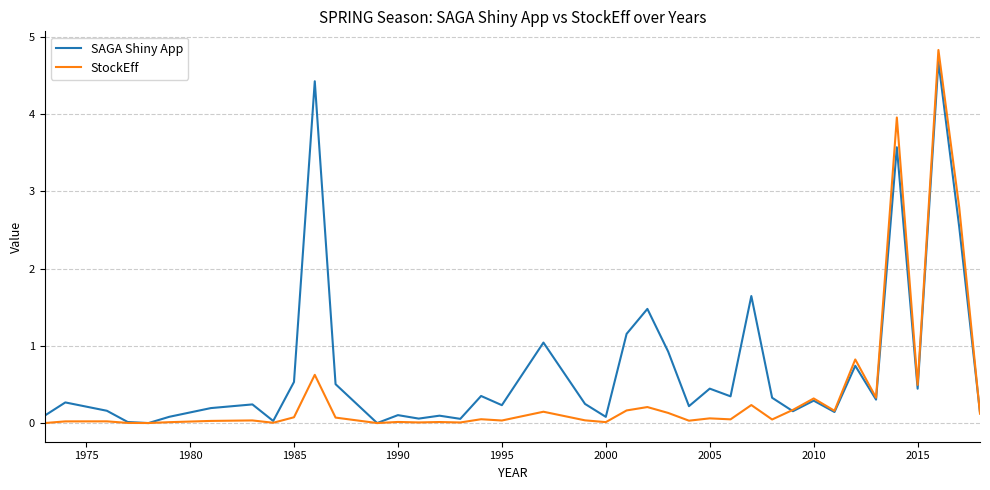

List the series in order of their overall mean, highest first.

SAGA Shiny App, StockEff